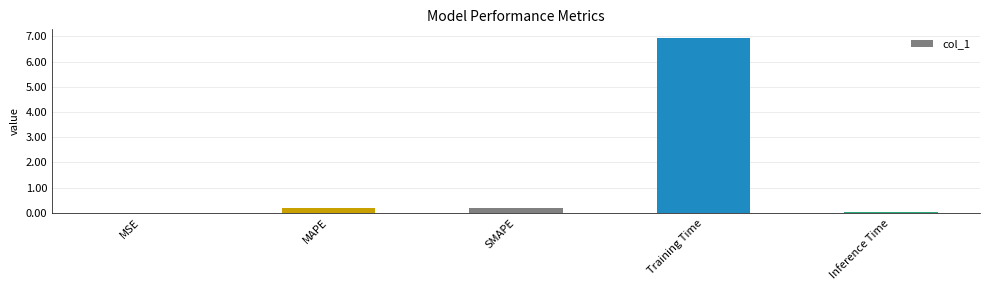

At which category does the chart reach its peak across all series?

Training Time